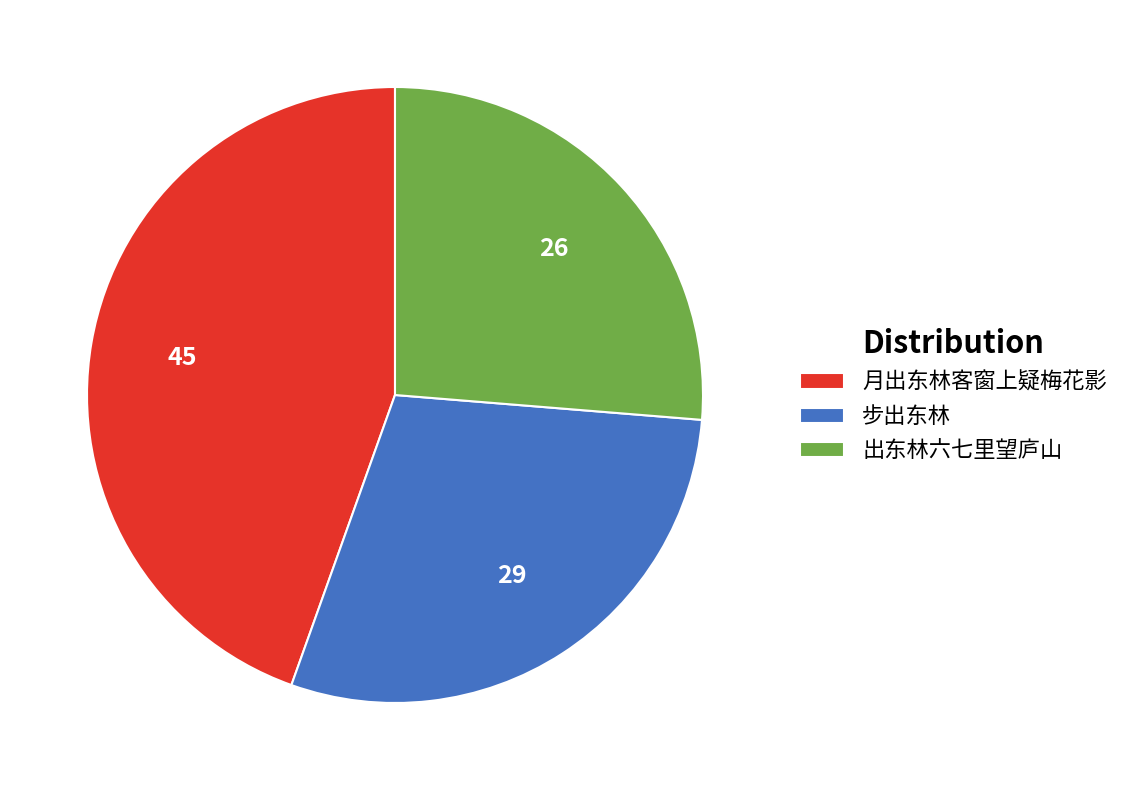

Which slice is the largest?

月出东林客窗上疑梅花影